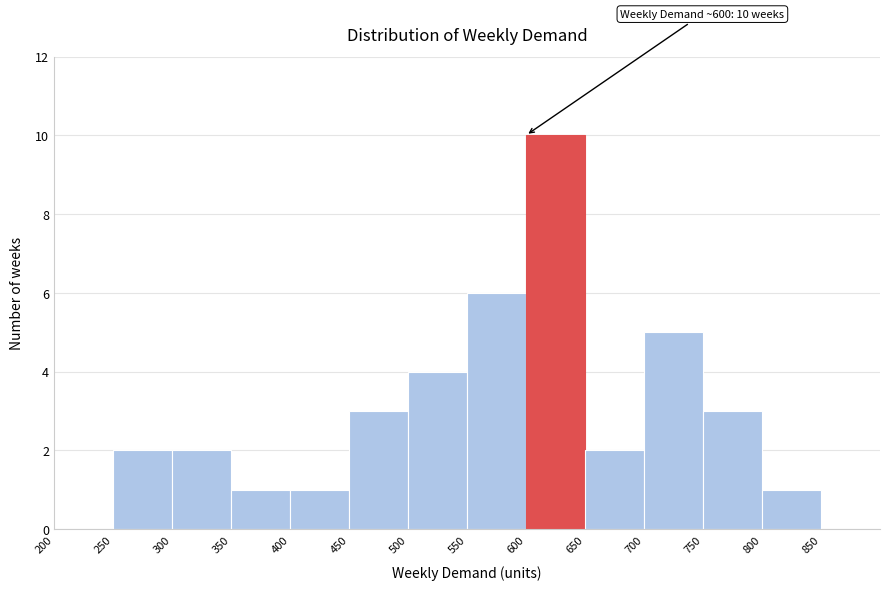

Which range on the x-axis has the tallest bar?

600 to 650